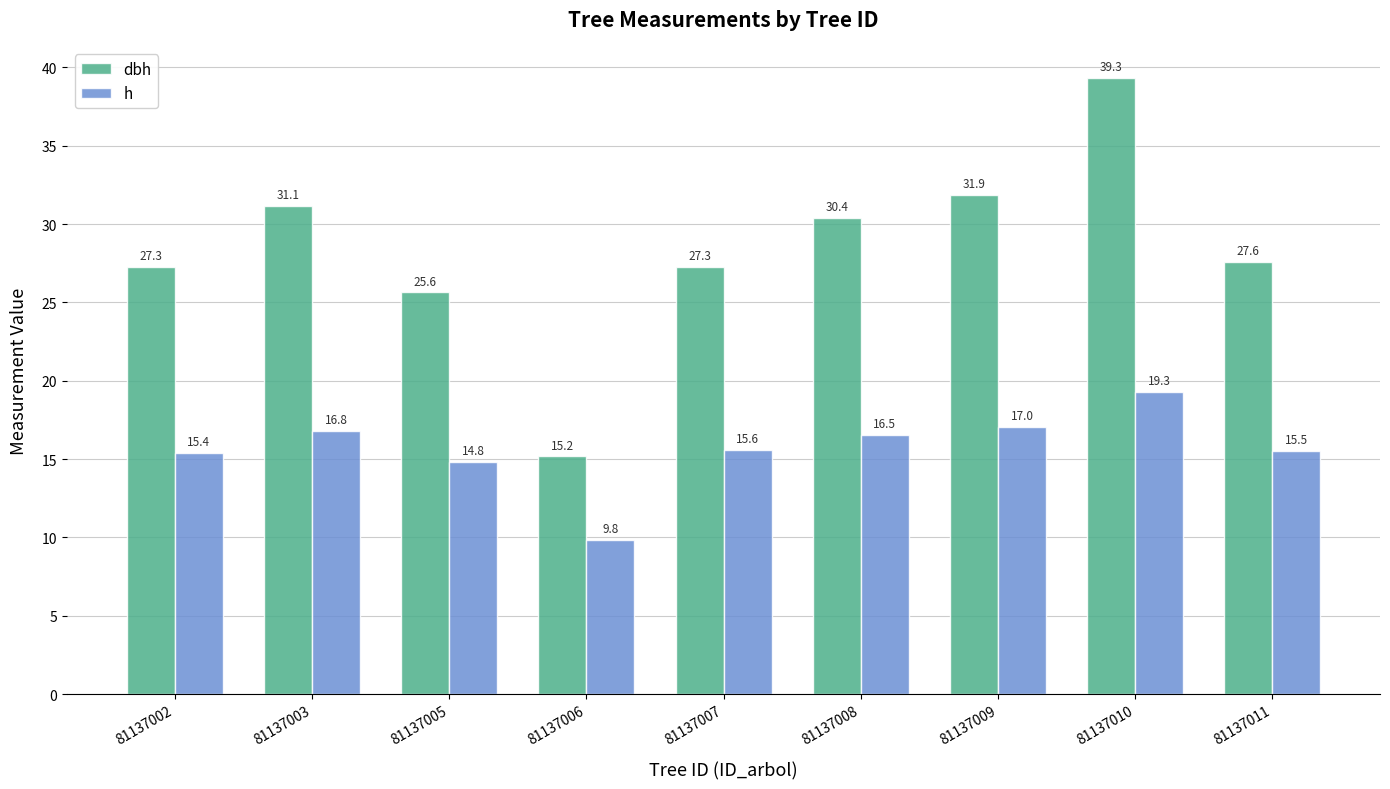

What is the difference between the maximum and second lowest values in the dbh series?

13.7